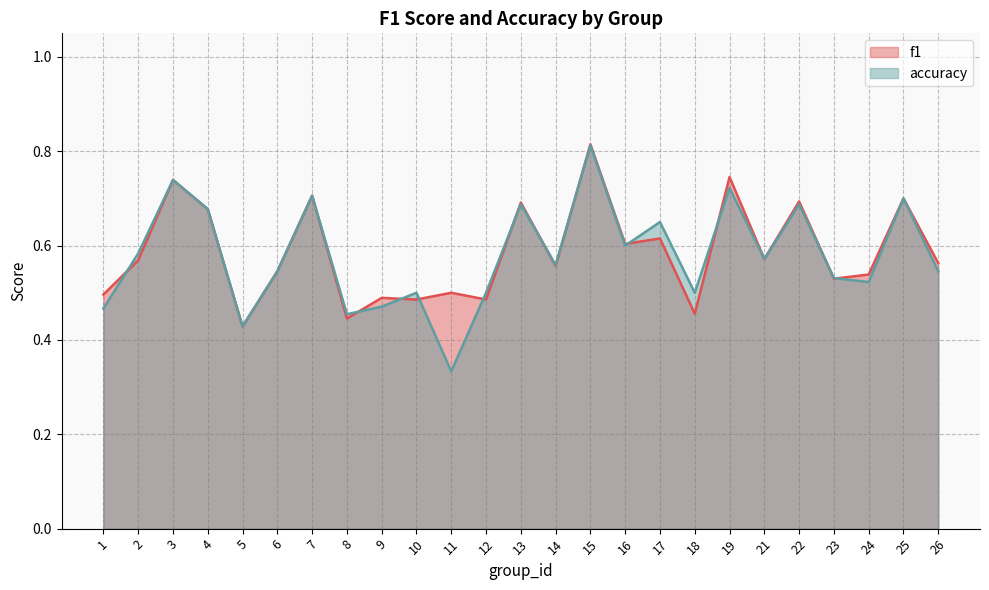

True or false: accuracy and f1 intersect in this chart.

True